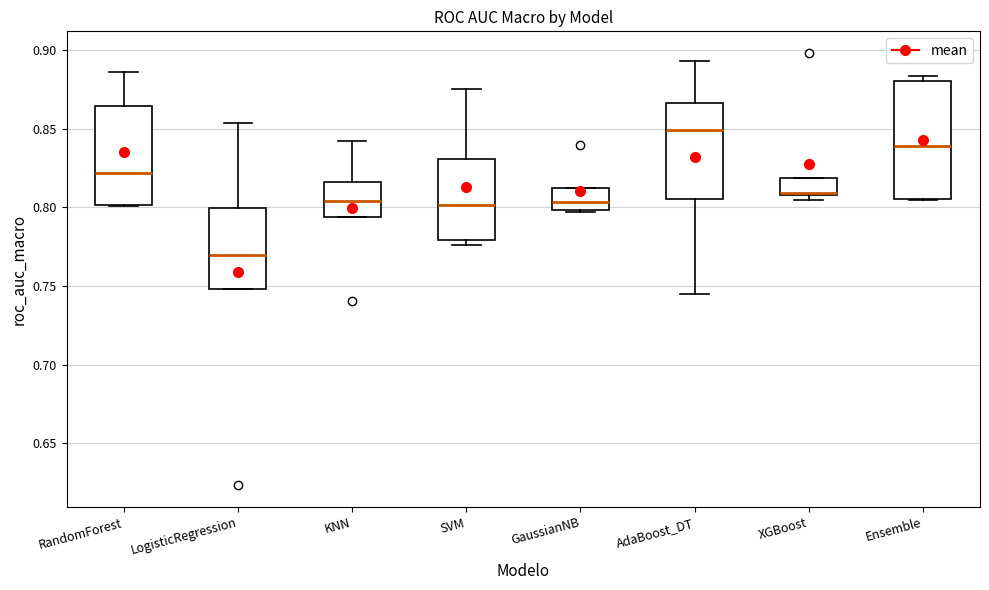

Reading left to right, read every box against the y-axis: the position of its median line, the range the box covers, and the ends of its whiskers. The values are not printed on the chart, so give them approximately, as read against the axis.

RandomForest: median 0.820, box 0.800 to 0.865, whiskers 0.800 to 0.885
LogisticRegression: median 0.770, box 0.750 to 0.800, whiskers 0.750 to 0.855
KNN: median 0.805, box 0.795 to 0.815, whiskers 0.795 to 0.840
SVM: median 0.800, box 0.780 to 0.830, whiskers 0.775 to 0.875
GaussianNB: median 0.805, box 0.800 to 0.810, whiskers 0.795 to 0.810
AdaBoost_DT: median 0.850, box 0.805 to 0.865, whiskers 0.745 to 0.895
XGBoost: median 0.810 (drawn on the box's lower edge), box 0.810 to 0.820, whiskers 0.805 to 0.820
Ensemble: median 0.840, box 0.805 to 0.880, whiskers 0.805 to 0.885